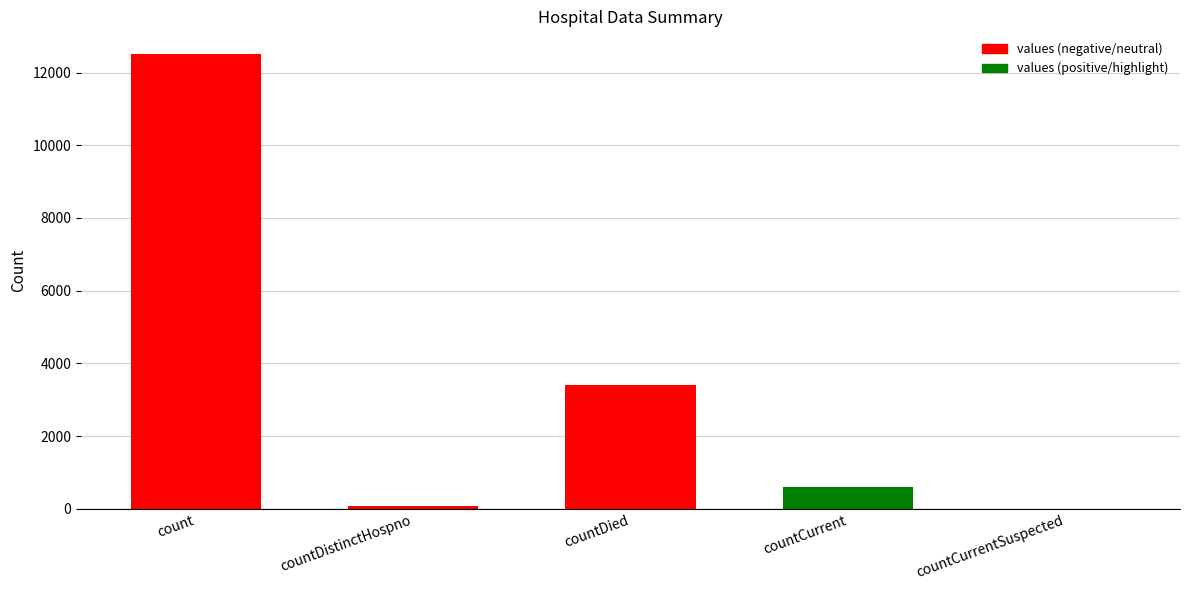

What is the sum of all values?

16580